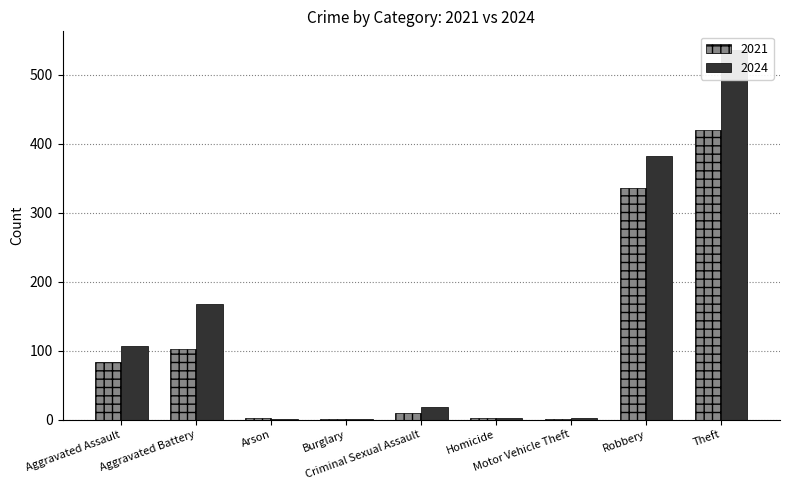

Which series changed the most between Aggravated Battery and Theft?

2024